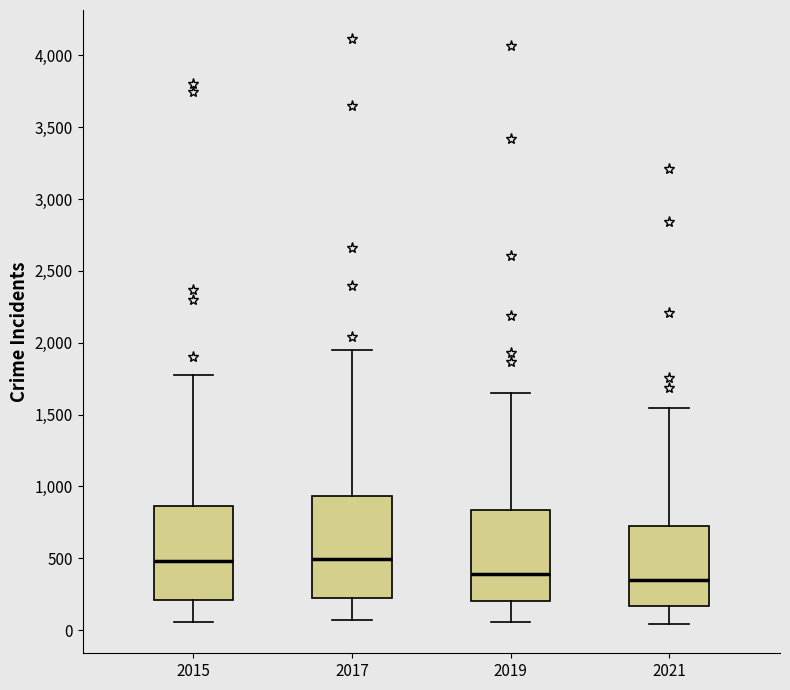

Reading left to right, transcribe this box plot: for each box, give where its median line is, the range the box spans, and where its two whiskers end, as read against the y-axis. The values are not printed on the chart, so give them approximately, as read against the axis.

2015: median 500, box 200 to 850, whiskers 50 to 1750
2017: median 500, box 250 to 950, whiskers 50 to 1950
2019: median 400, box 200 to 850, whiskers 50 to 1650
2021: median 350, box 150 to 750, whiskers 50 to 1550